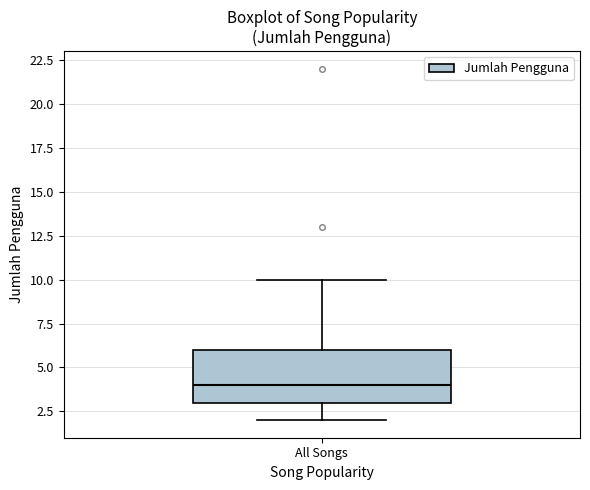

Read this box plot against the y-axis: the position of the median line, the range covered by the box, and the ends of both whiskers. The values are not printed on the chart, so give them approximately, as read against the axis.

median 4, box 3 to 6, whiskers 2 to 10